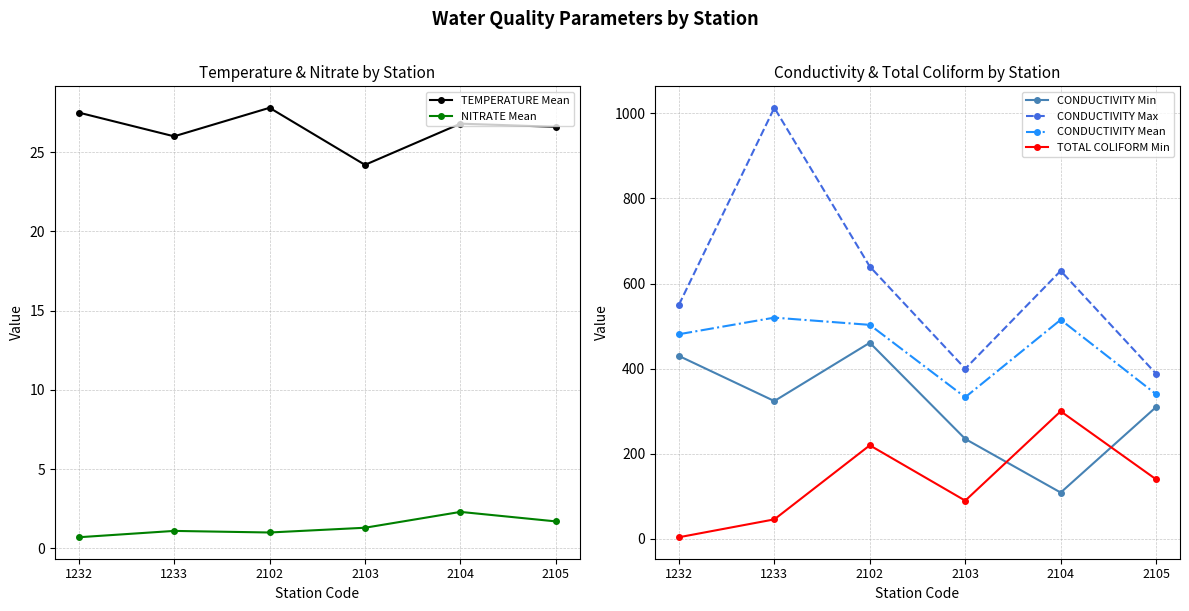

How many data points does each series have?

6